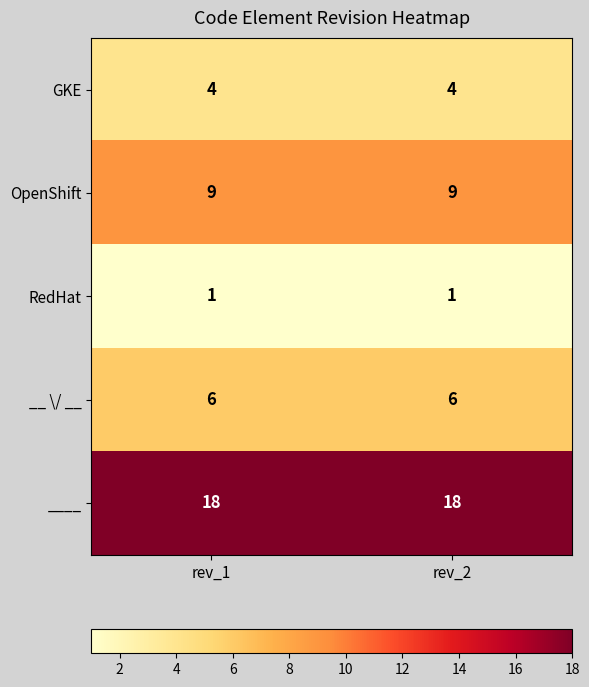

Is it true that ____ equals 11 at rev_1?

False